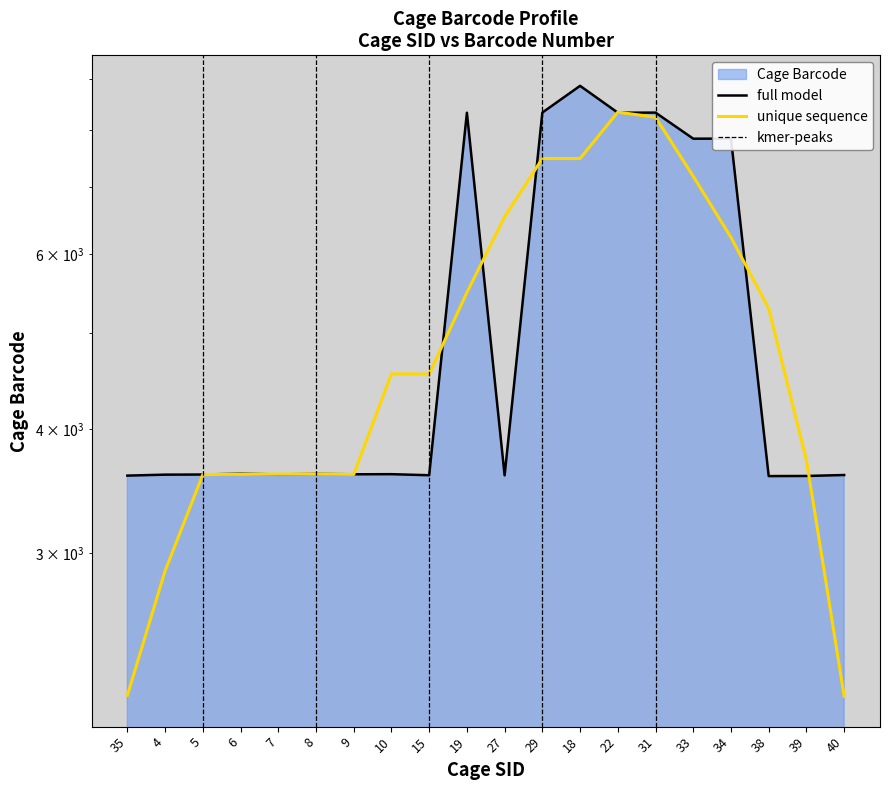

What is the ratio of the value at 4 to the value at 27?

1.0